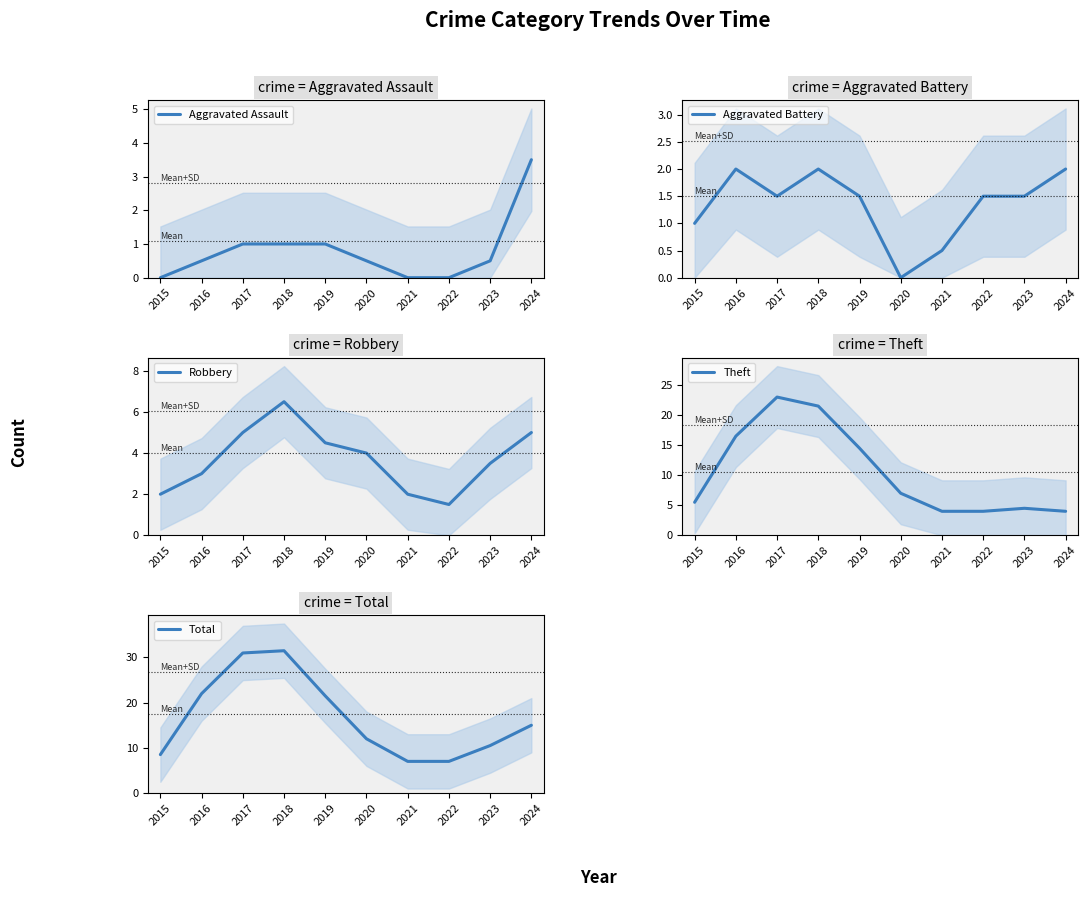

What is the sum of the Aggravated Assault values at 2017 and 2022?

1.0